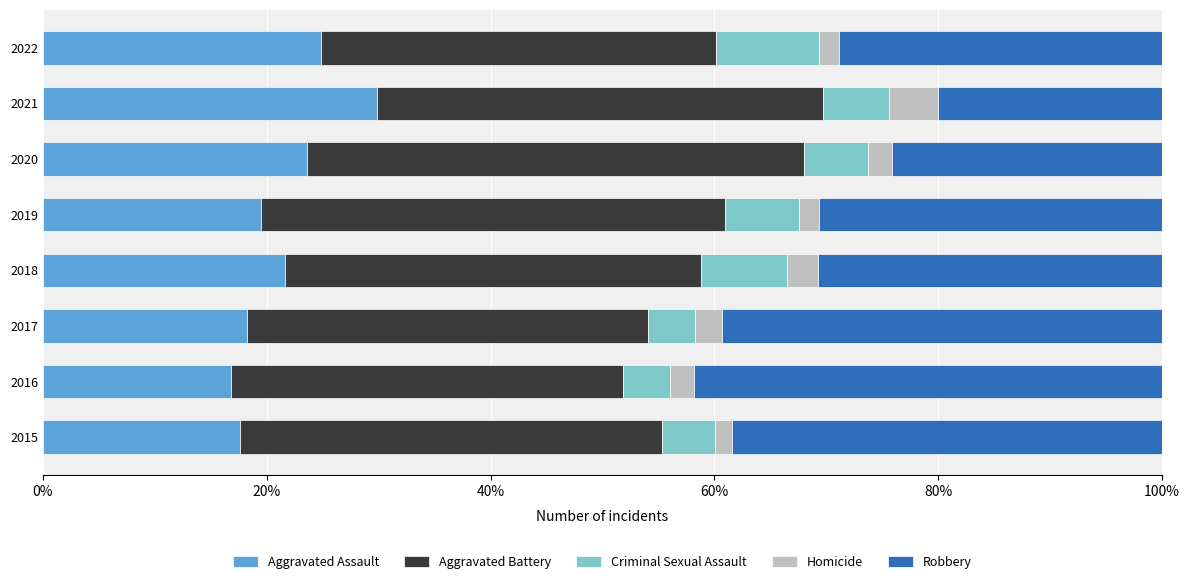

What is the total value across all series at 2017?

100.0